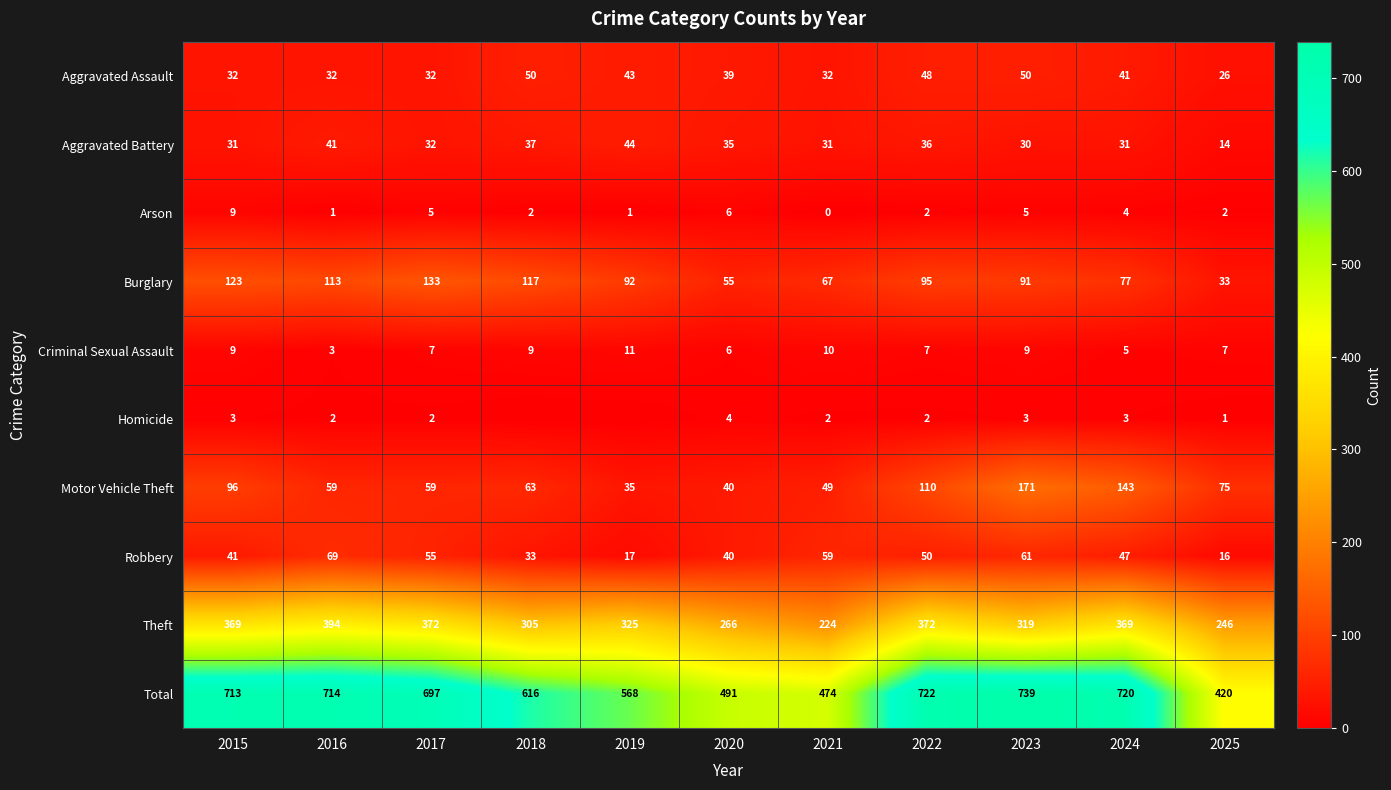

What is the spread (max minus min) of values at 2017?

695